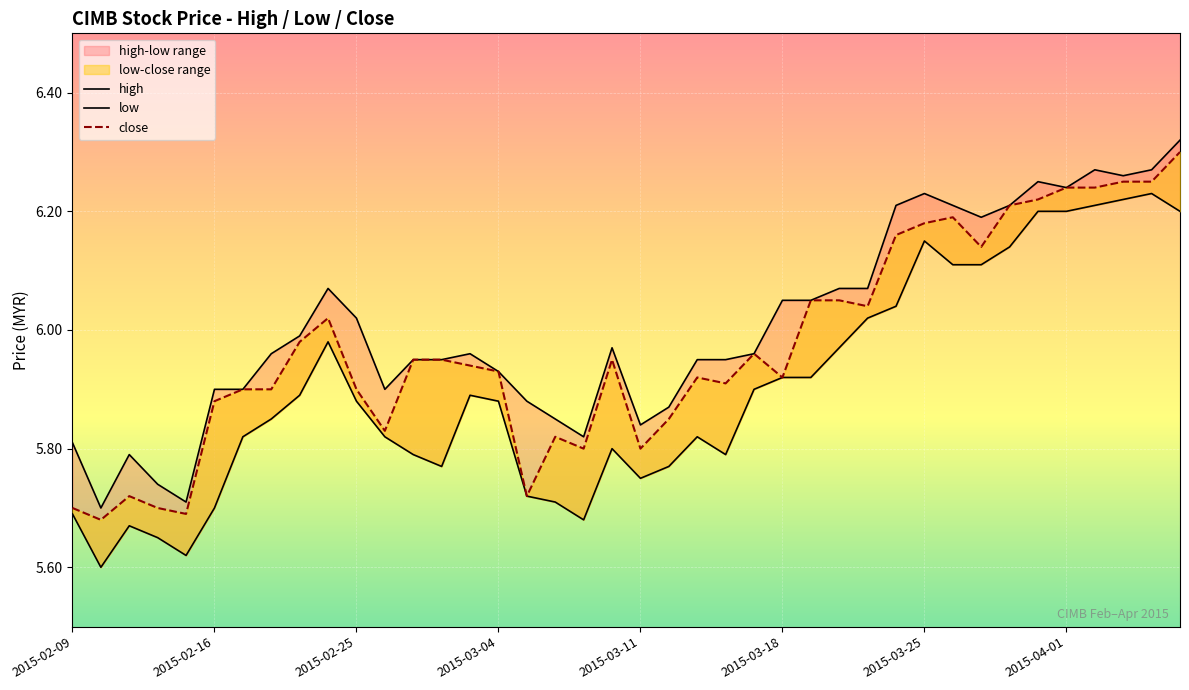

How many interior local valleys does the close series have?

10